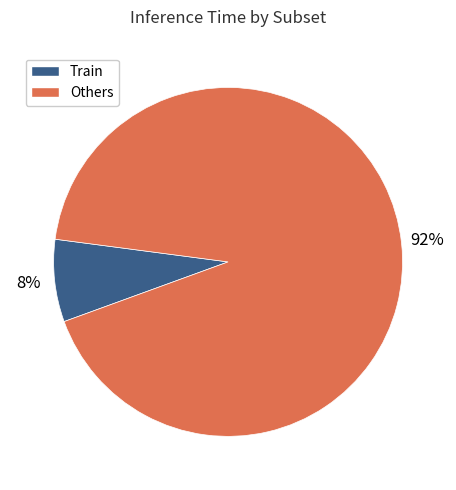

Is there a majority slice in this chart?

Yes